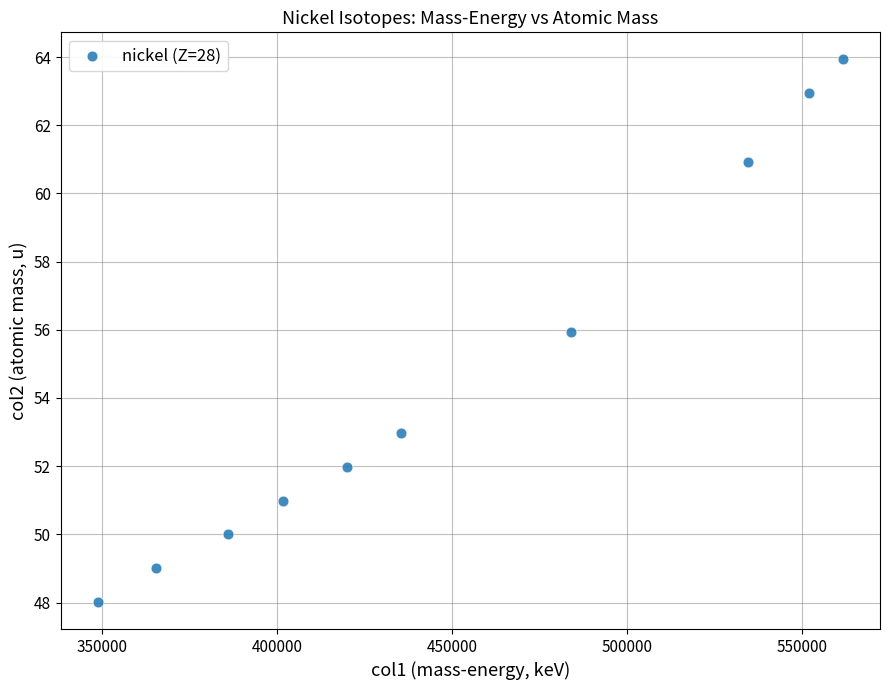

What Y value in the scatter plot is closest to 55?

55.9